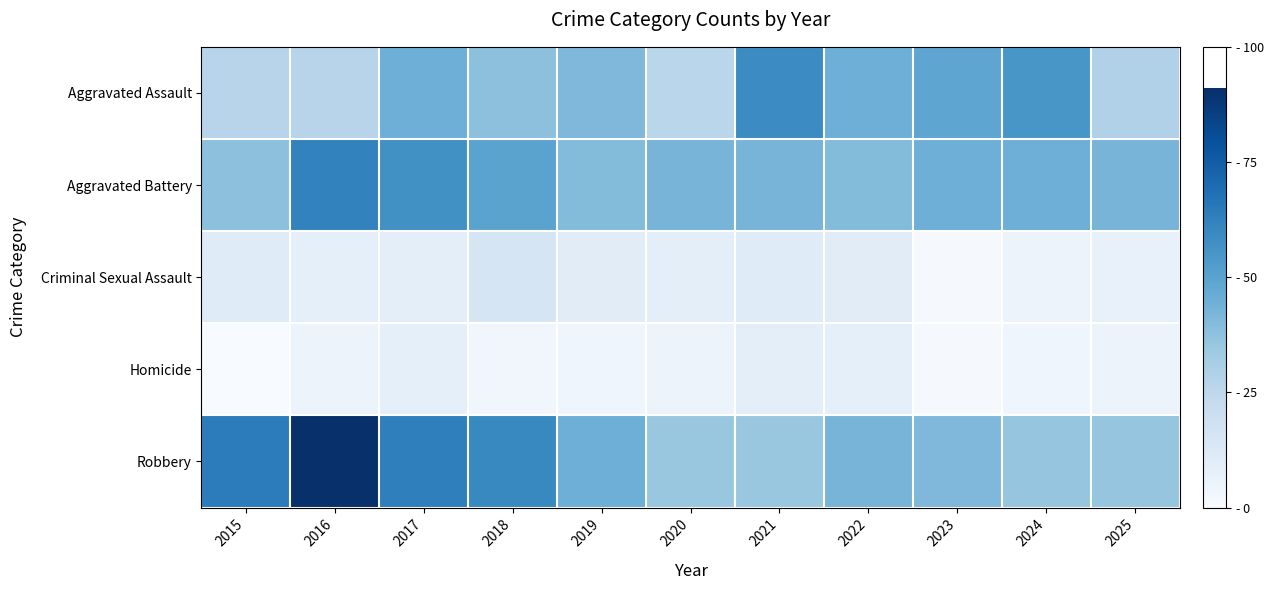

Between 2017 and 2019, which series saw the biggest shift?

Robbery